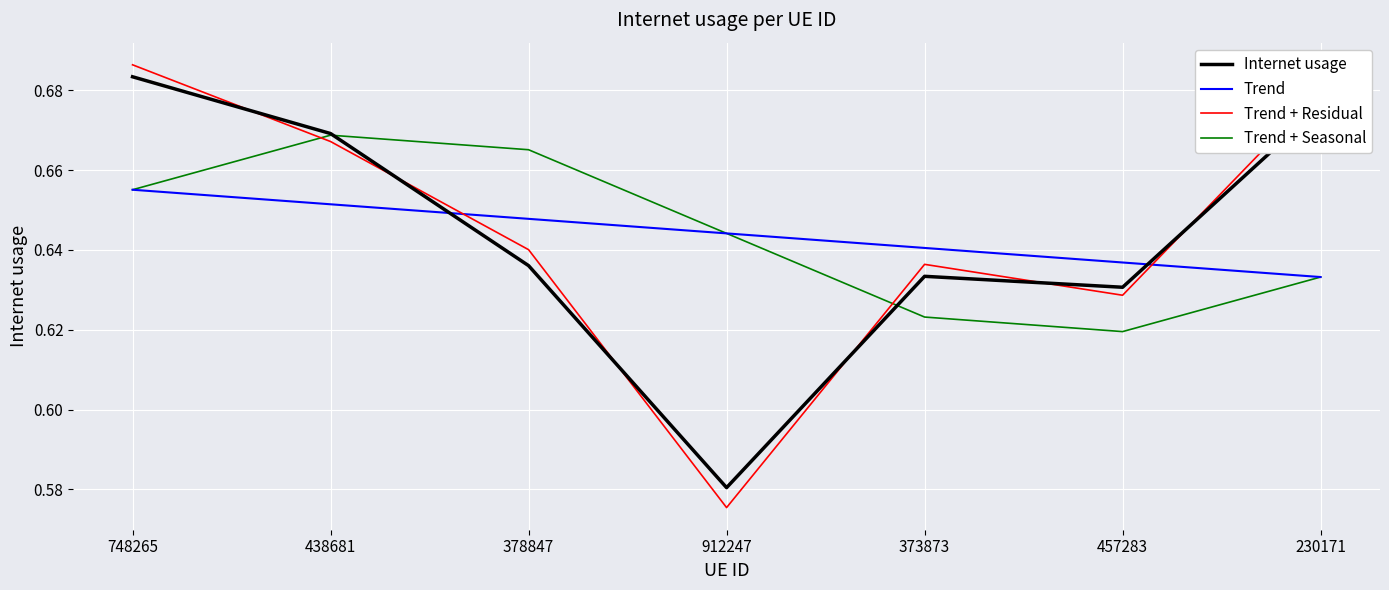

What is the total value across all series at 230171?

2.6